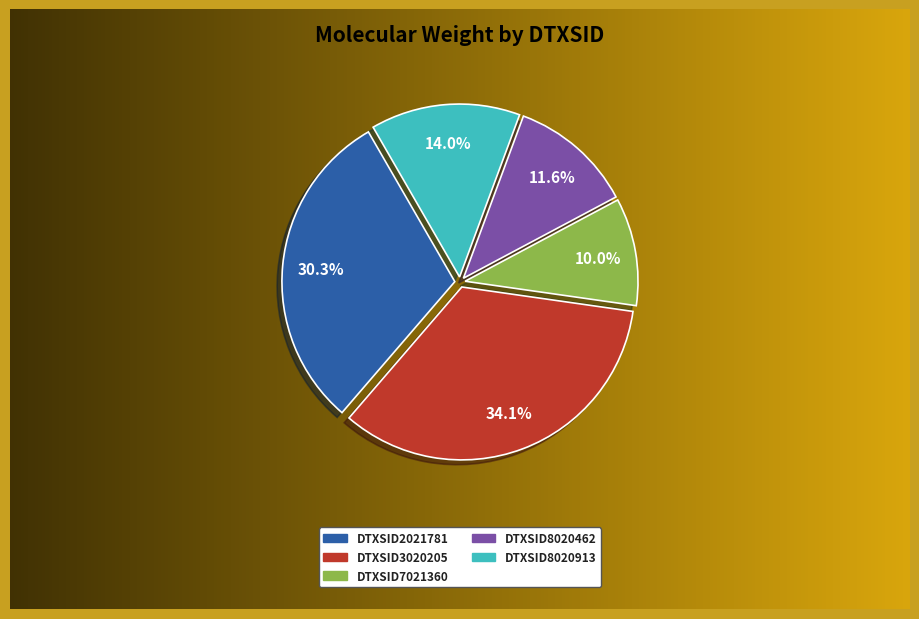

Approximately how many times larger is the value at DTXSID8020913 compared to DTXSID7021360?

1.4